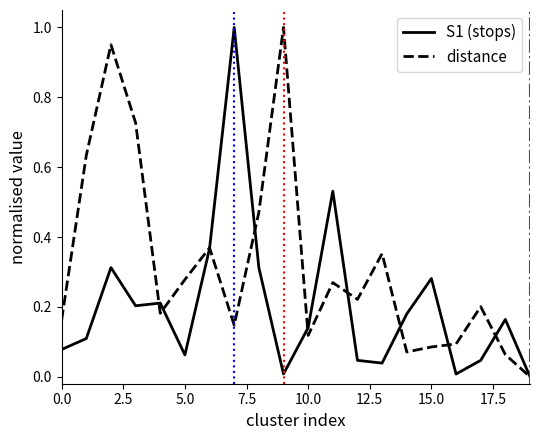

Rank the series by their average value, from highest to lowest.

distance, S1 (stops)